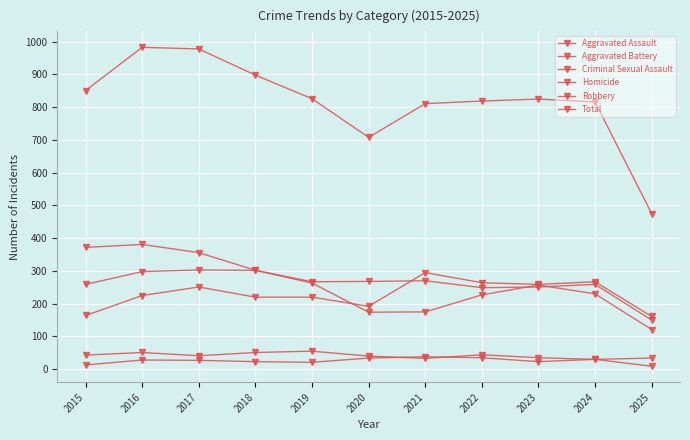

Does the chart have visible grid lines?

Yes